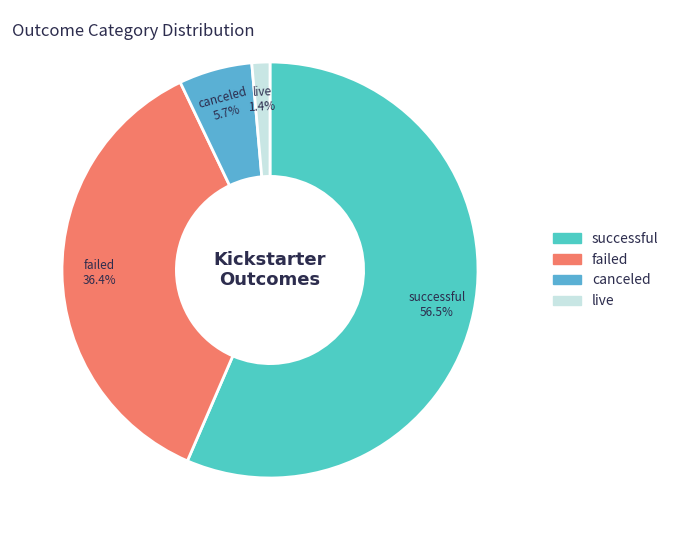

Rank the categories by value from highest to lowest.

successful, failed, canceled, live